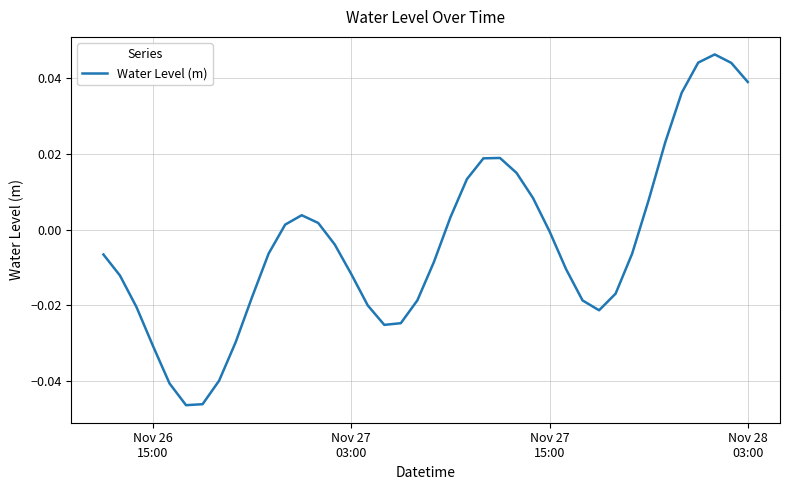

What is the sum of all values?

-0.2